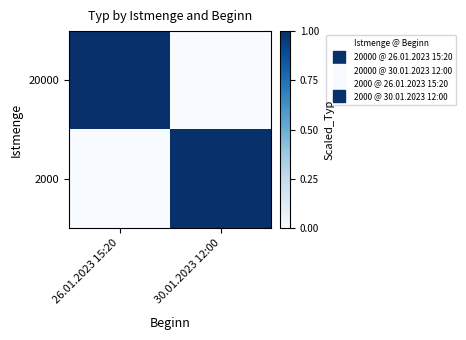

What is the total value across all series at 26.01.2023 15:20?

1